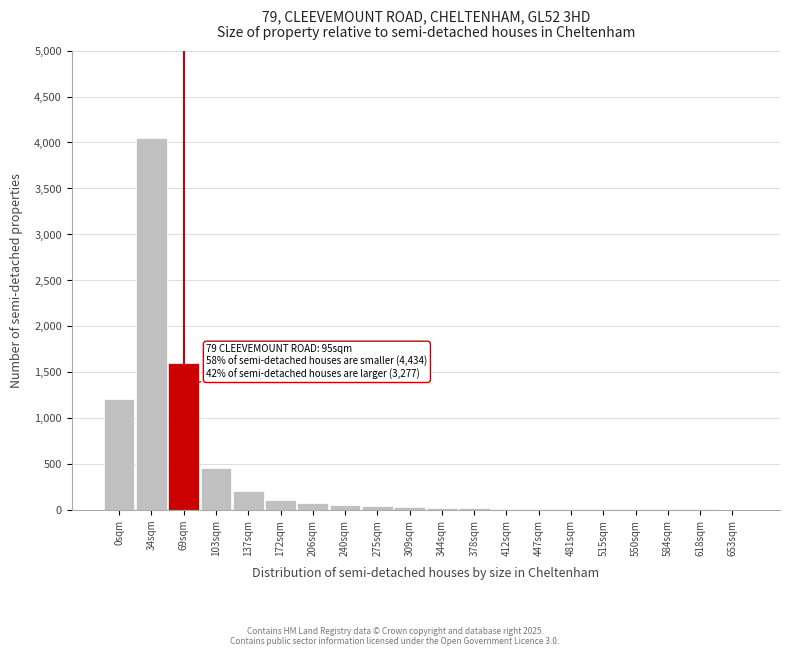

At which label is the value closest to 2025?

69sqm